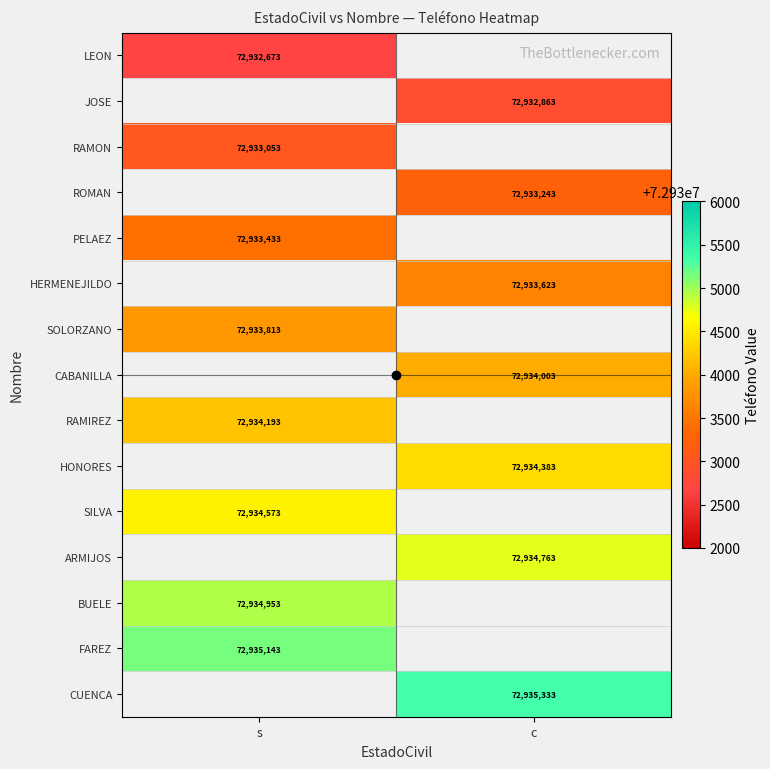

What is the total value across all series at s?

583471834